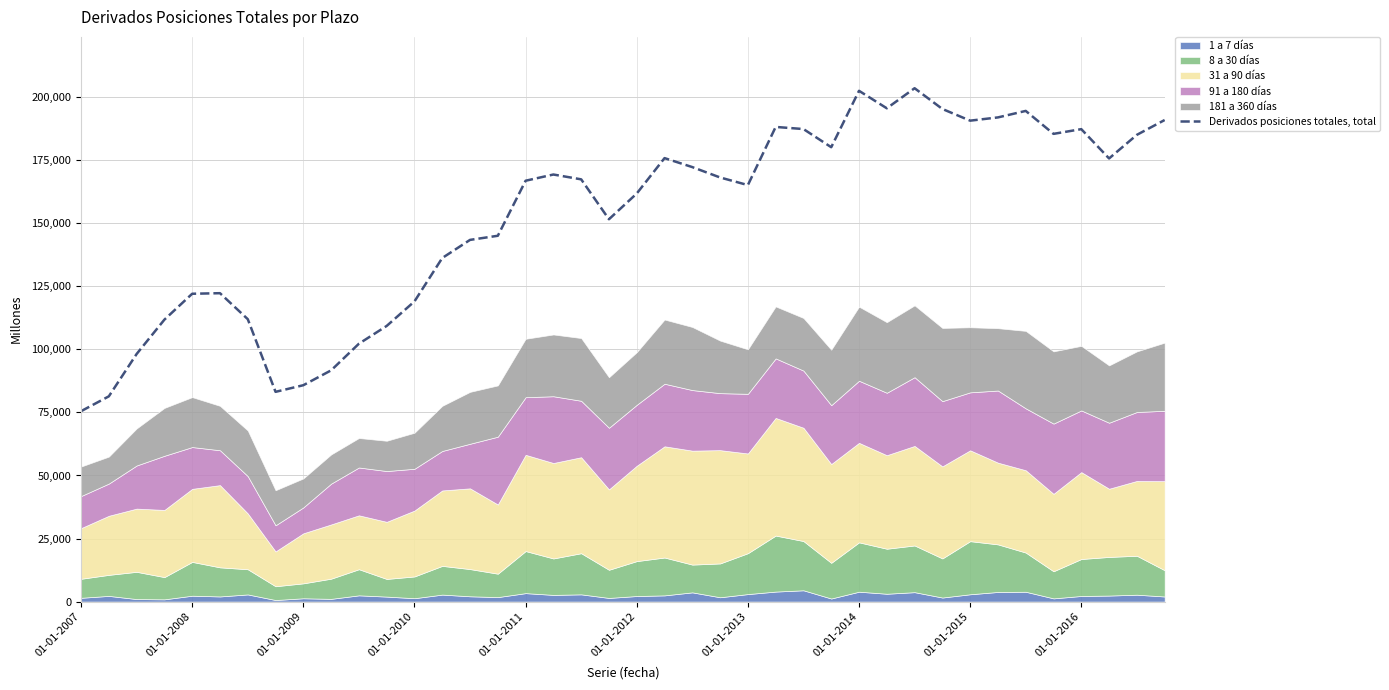

How many data points are above 167451?

19